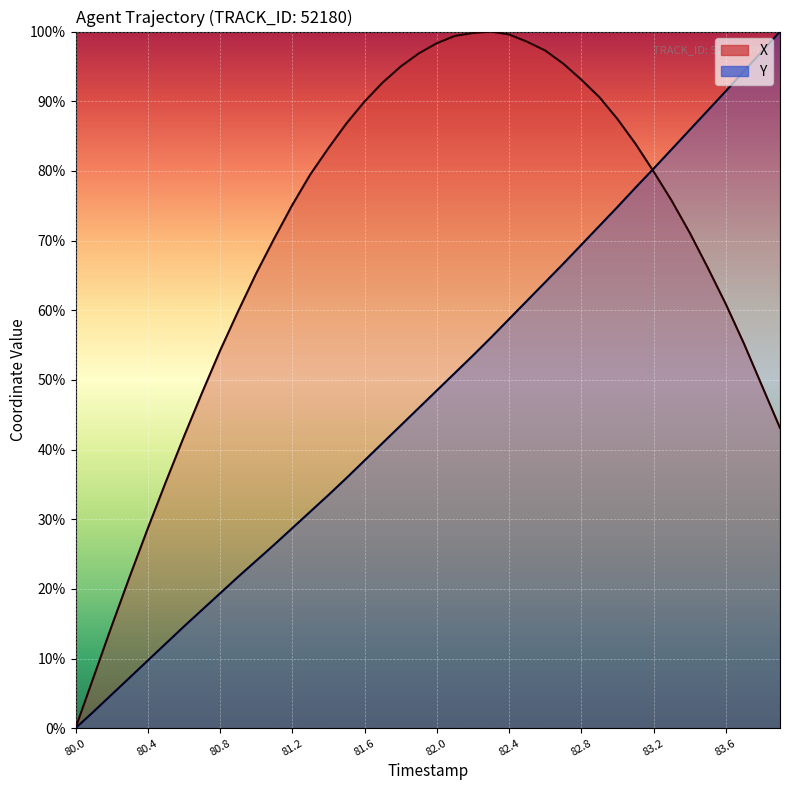

What is the label of the 17th point from the right?

82.3